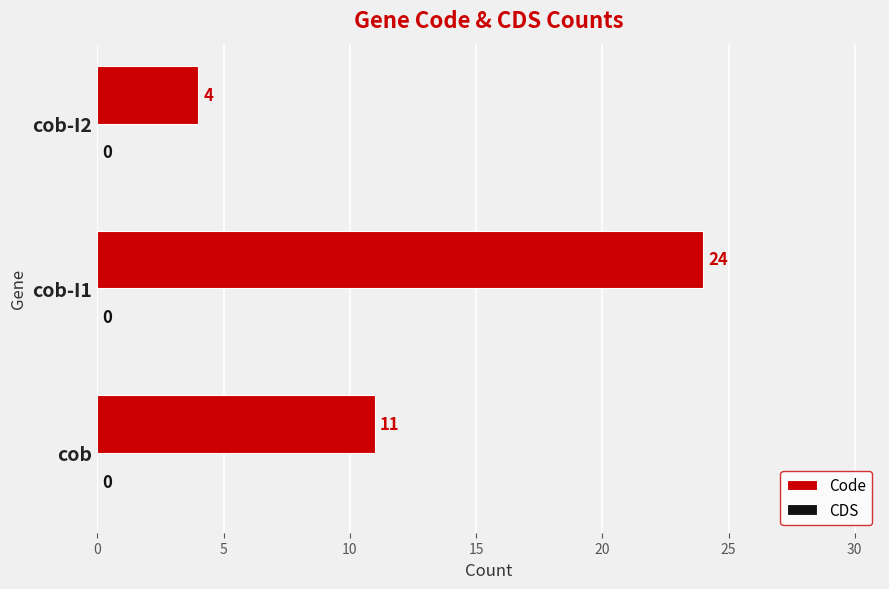

What is the maximum value shown in the chart?

24